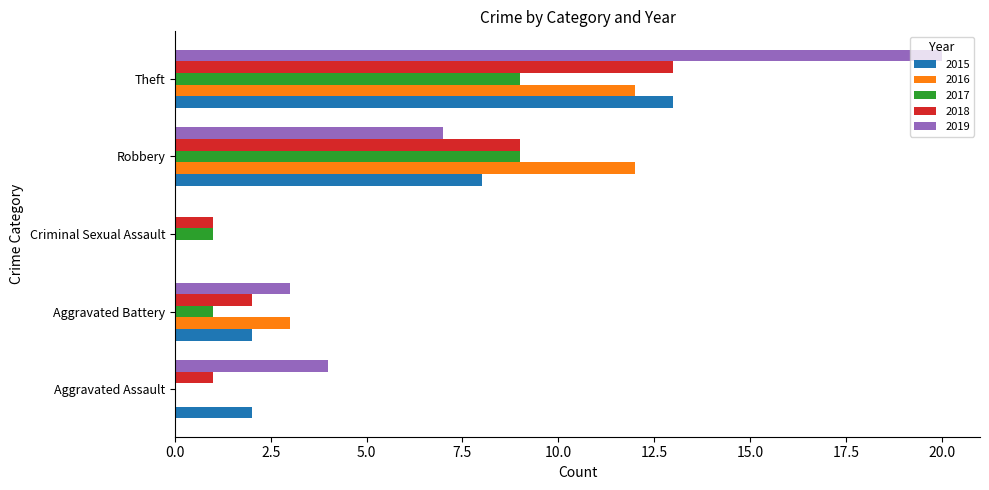

True or false: 2019 has a value of 6 at Aggravated Assault.

False